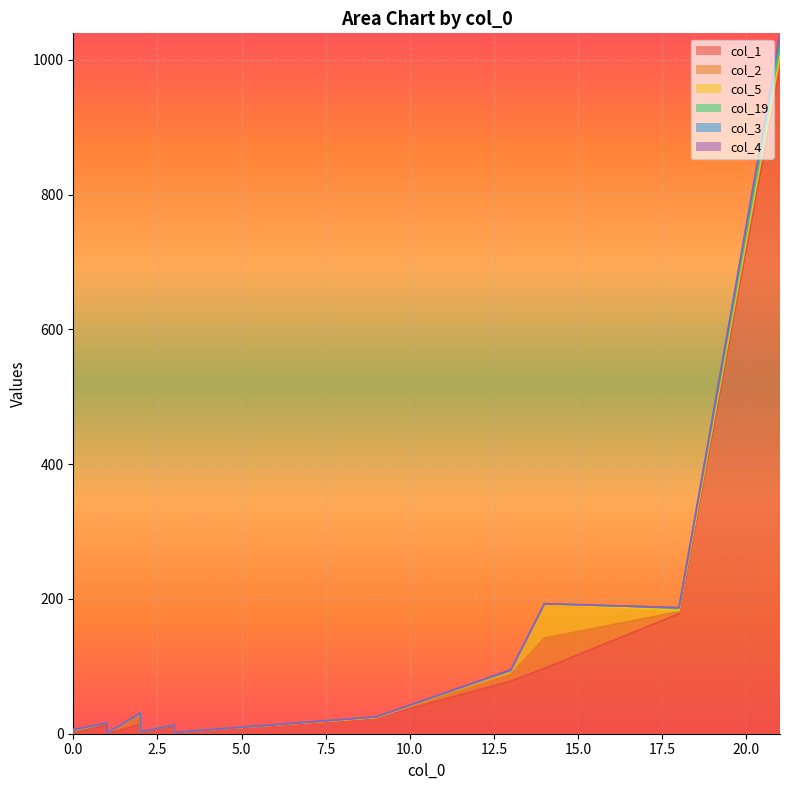

Is the value of col_2 at 3 greater than the value of col_3 at 0?

Yes